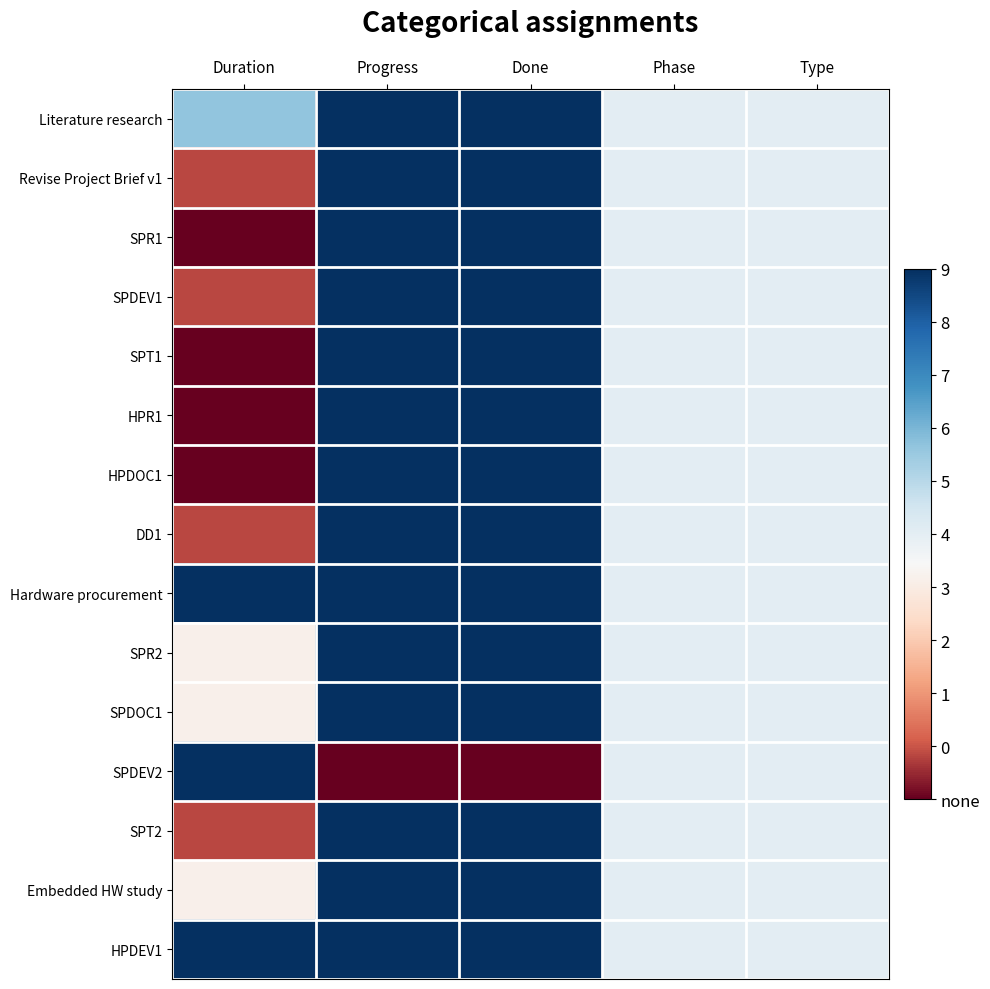

Reading right to left, what are all the values shown in this chart?

Literature research: Type=0.5	Phase=0.5	Done=1.0	Progress=1.0	Duration=0.7
Revise Project Brief v1: Type=0.5	Phase=0.5	Done=1.0	Progress=1.0	Duration=0.1
SPR1: Type=0.5	Phase=0.5	Done=1.0	Progress=1.0	Duration=0.0
SPDEV1: Type=0.5	Phase=0.5	Done=1.0	Progress=1.0	Duration=0.1
SPT1: Type=0.5	Phase=0.5	Done=1.0	Progress=1.0	Duration=0.0
HPR1: Type=0.5	Phase=0.5	Done=1.0	Progress=1.0	Duration=0.0
HPDOC1: Type=0.5	Phase=0.5	Done=1.0	Progress=1.0	Duration=0.0
DD1: Type=0.5	Phase=0.5	Done=1.0	Progress=1.0	Duration=0.1
Hardware procurement: Type=0.5	Phase=0.5	Done=1.0	Progress=1.0	Duration=1.0
SPR2: Type=0.5	Phase=0.5	Done=1.0	Progress=1.0	Duration=0.4
SPDOC1: Type=0.5	Phase=0.5	Done=1.0	Progress=1.0	Duration=0.4
SPDEV2: Type=0.5	Phase=0.5	Done=0.0	Progress=0.0	Duration=1.0
SPT2: Type=0.5	Phase=0.5	Done=1.0	Progress=1.0	Duration=0.1
Embedded HW study: Type=0.5	Phase=0.5	Done=1.0	Progress=1.0	Duration=0.4
HPDEV1: Type=0.5	Phase=0.5	Done=1.0	Progress=1.0	Duration=1.0